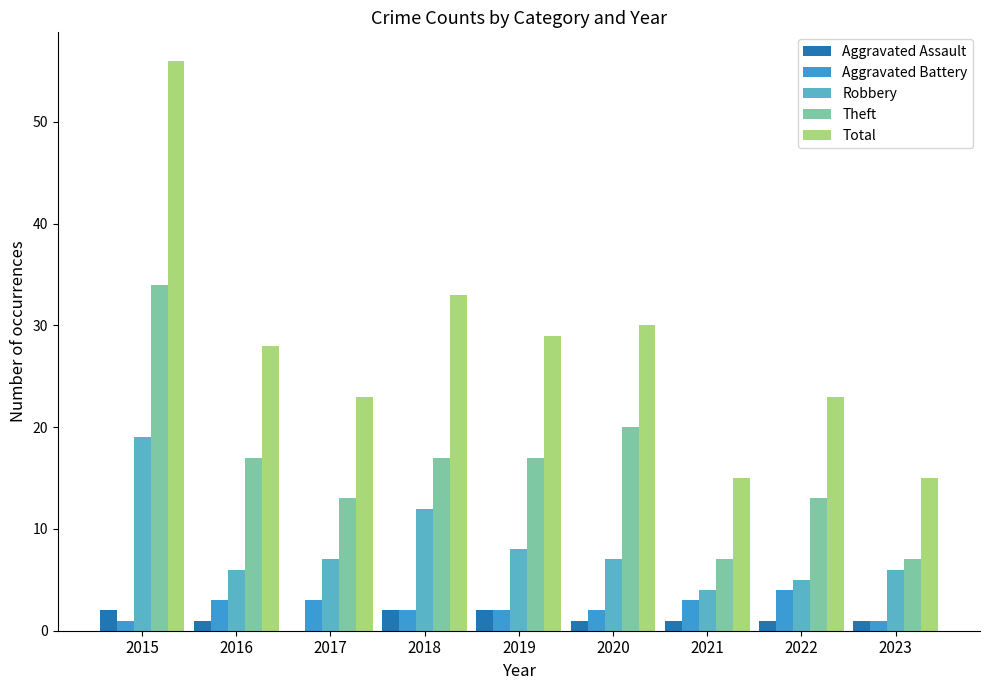

How many groups of bars are there?

9